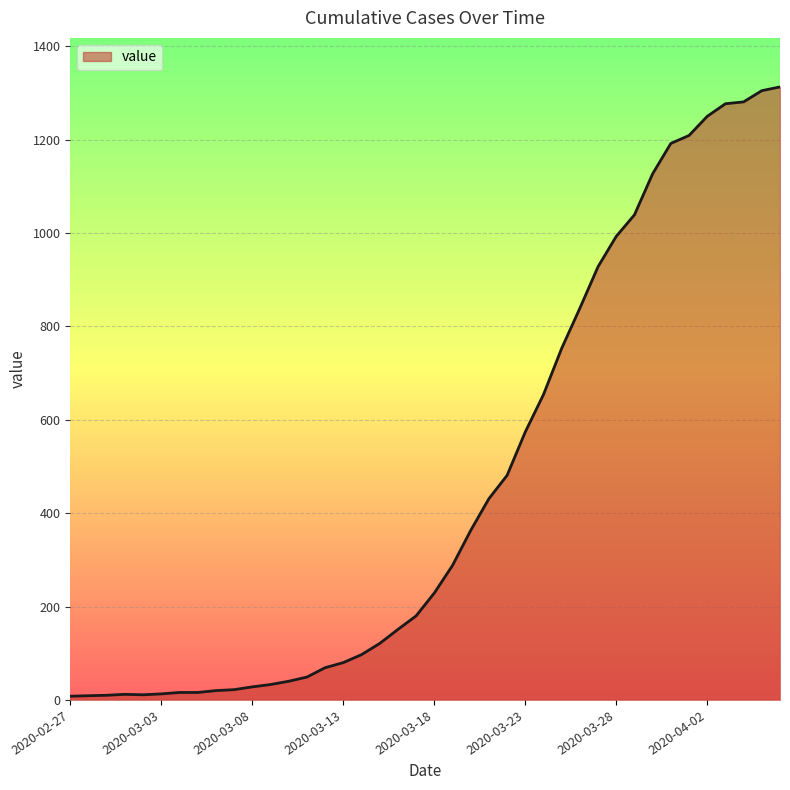

What is the greatest value displayed?

1313